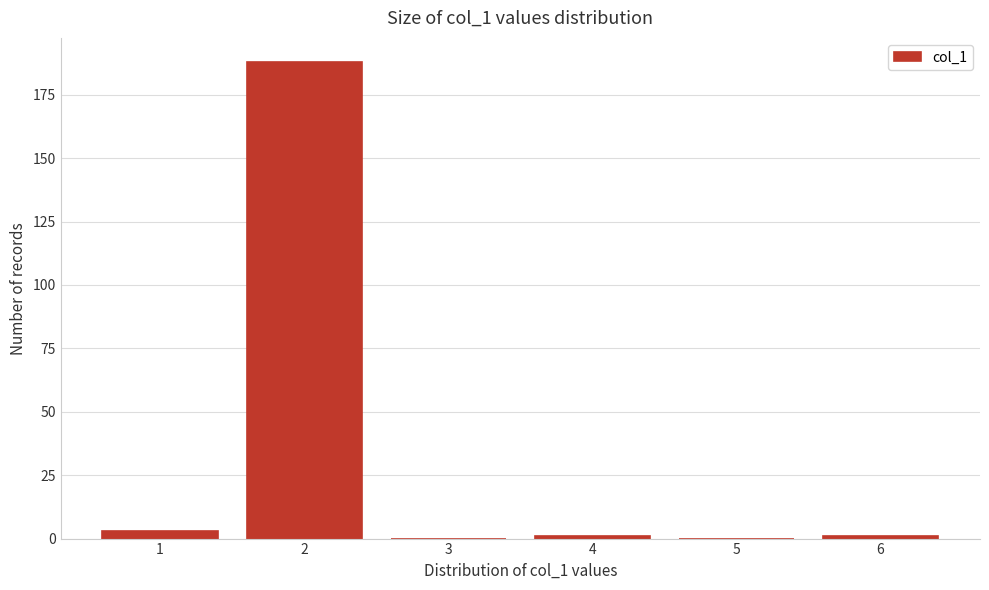

Reading left to right, transcribe all the data shown in this chart.

1=3	2=188	3=0	4=1	5=0	6=1